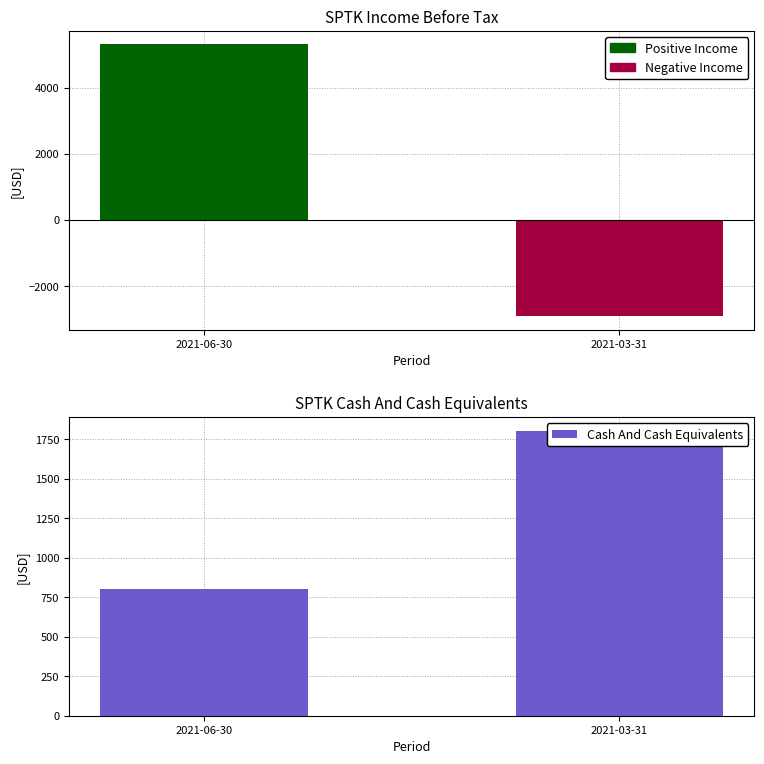

At which label is the value closest to 1300?

2021-06-30